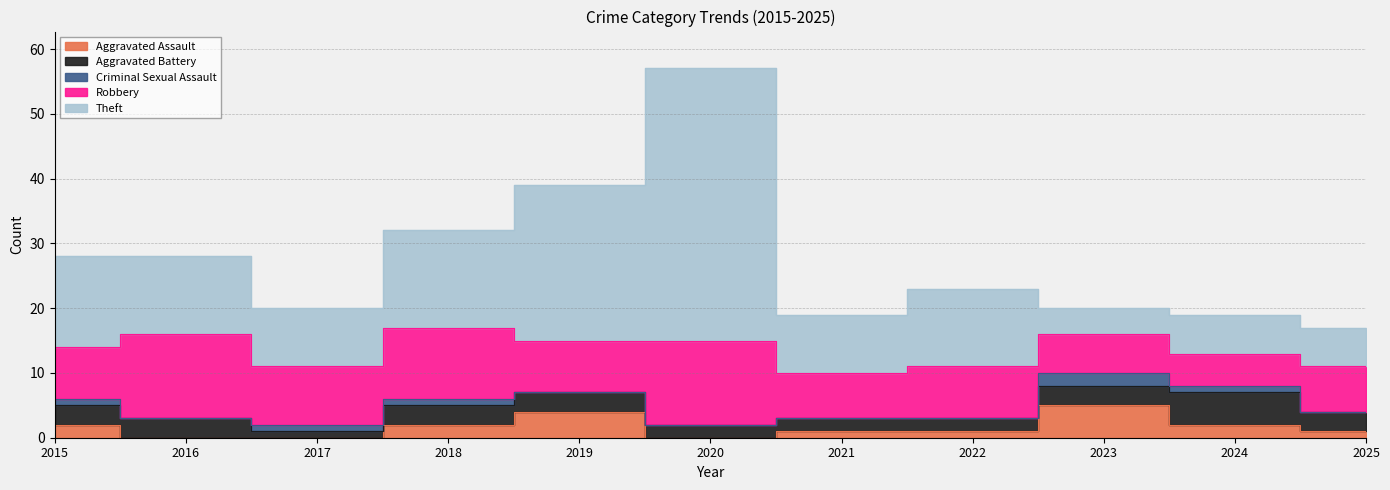

How many values in the Theft series exceed 12?

4